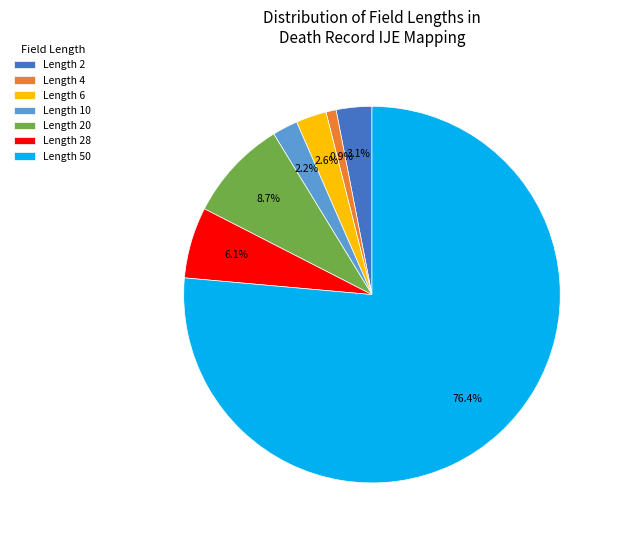

Which has a higher value, Length 28 or Length 20?

Length 20